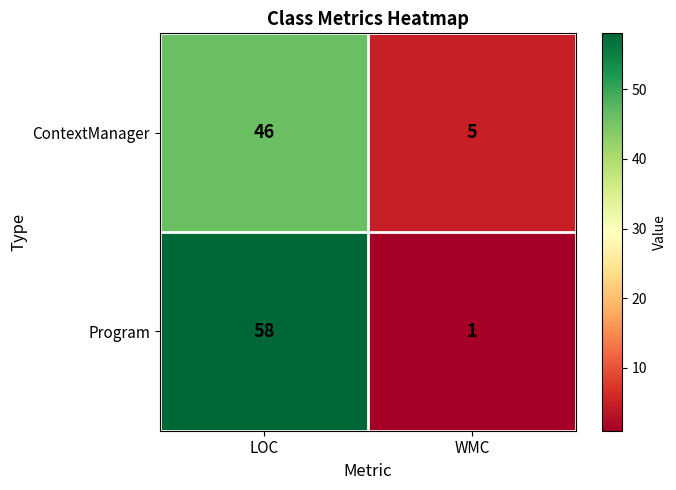

How many distinct data groups are displayed?

2